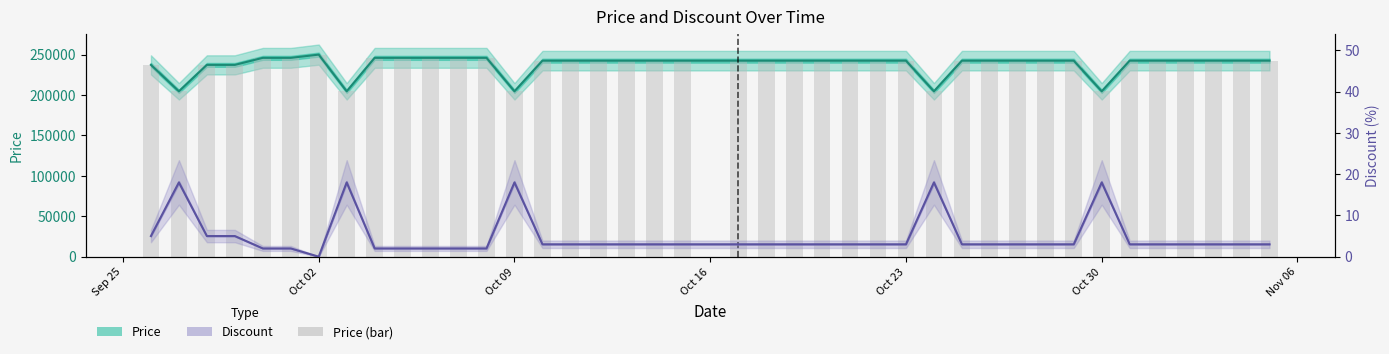

Rank the series at Oct 30 from highest to lowest value.

Price, Price (bar), Discount